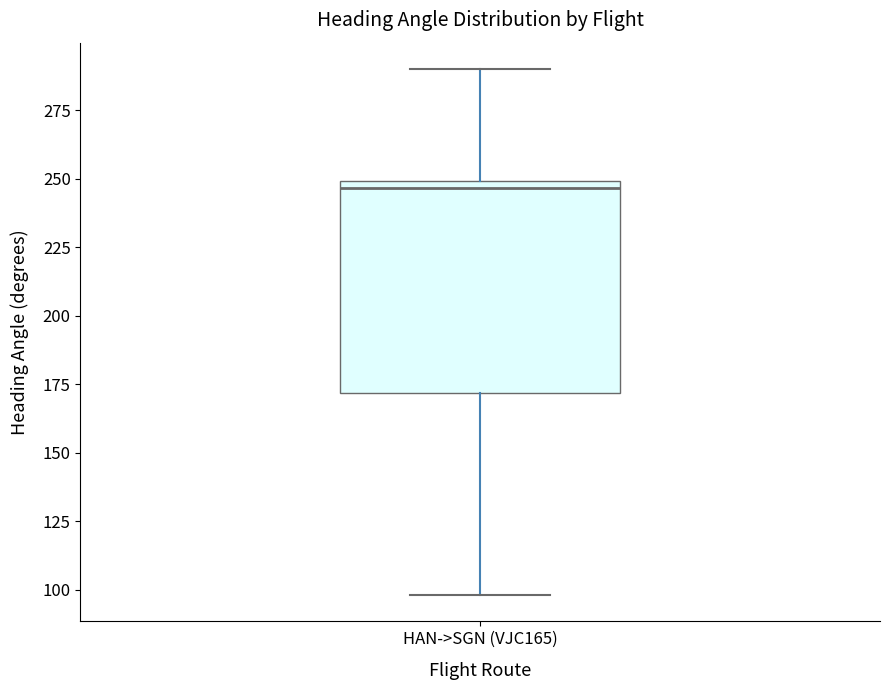

Transcribe this box plot: give where the median line is, the range the box spans, and where the two whiskers end, as read against the y-axis. The values are not printed on the chart, so give them approximately, as read against the axis.

median 245, box 170 to 250, whiskers 100 to 290